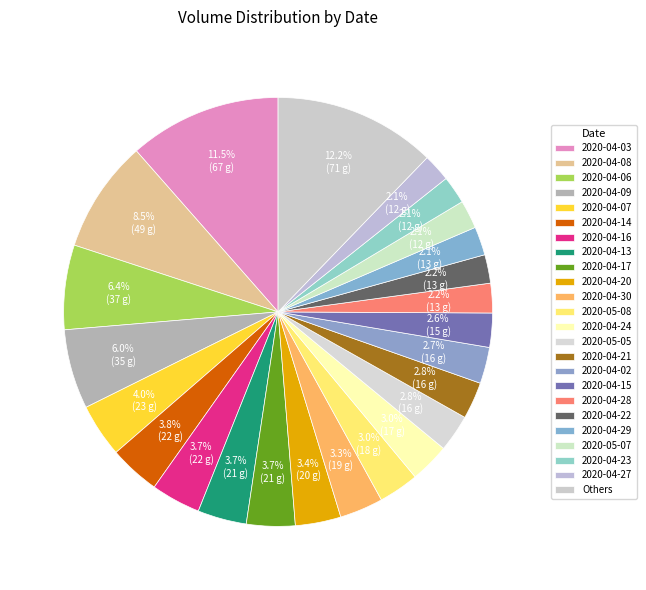

Count the number of slices in the pie.

24